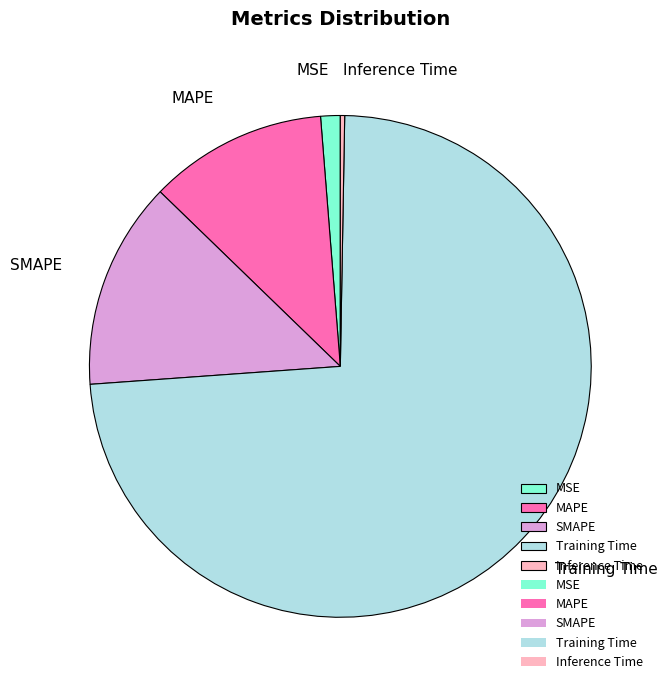

What is the largest slice in the pie chart?

Training Time